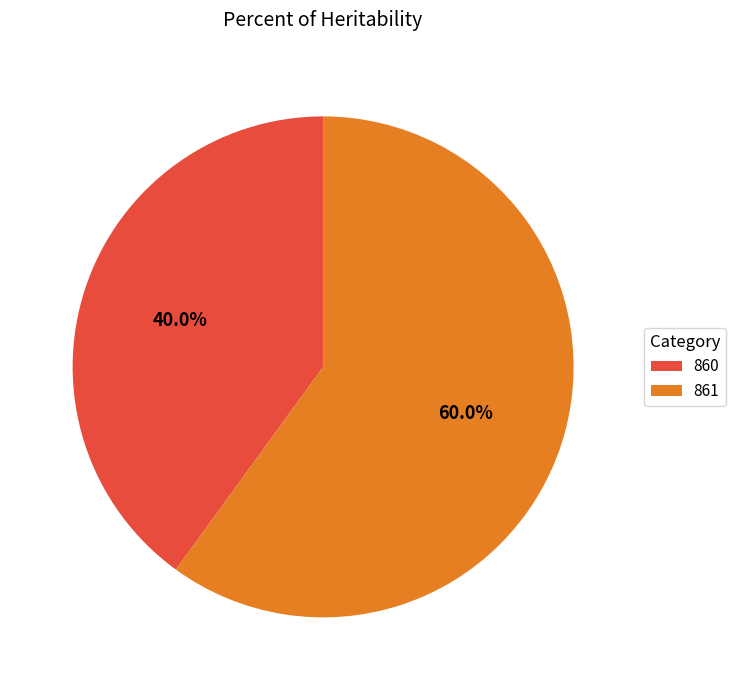

What is the largest slice in the pie chart?

861